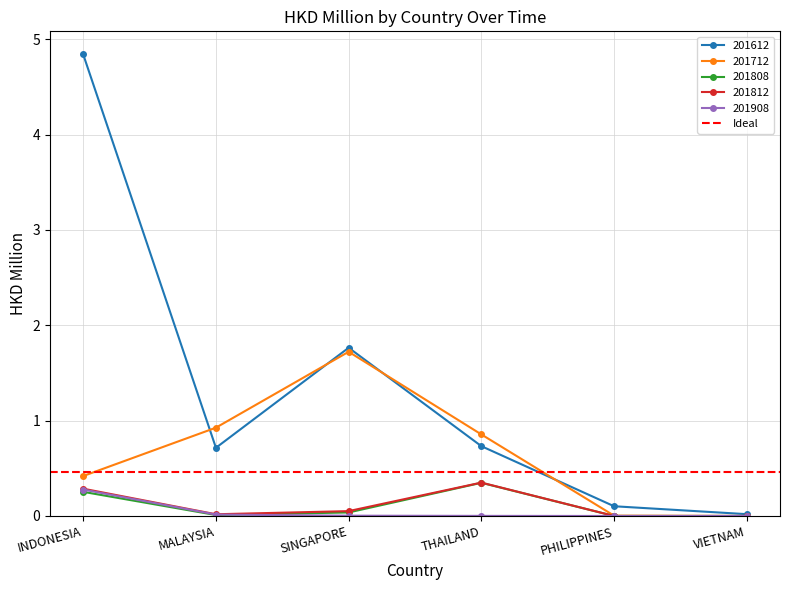

List the labels in order of 201808 value, smallest first.

PHILIPPINES, VIETNAM, MALAYSIA, SINGAPORE, INDONESIA, THAILAND